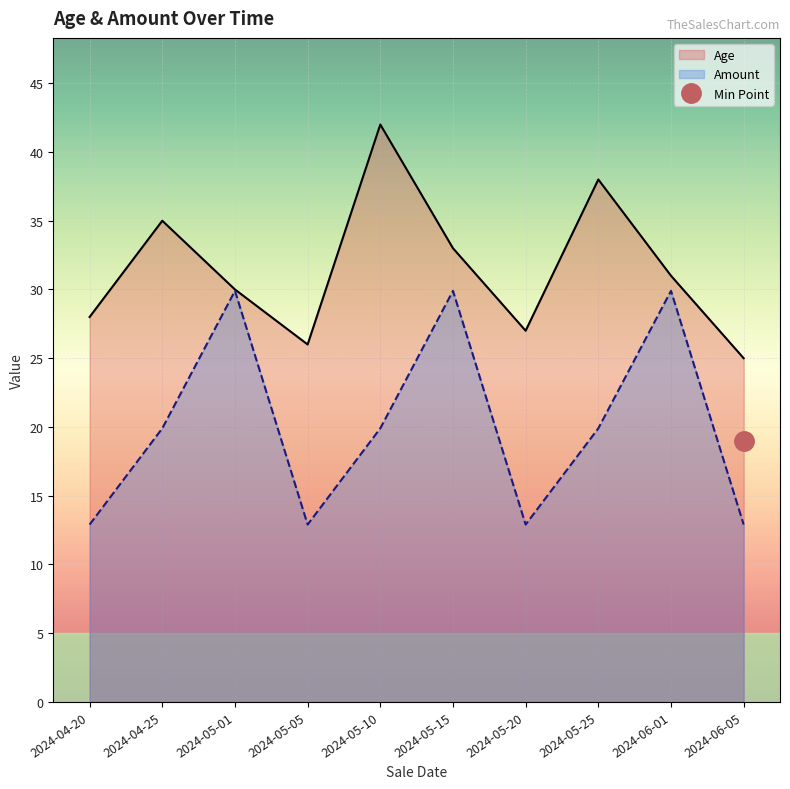

List the series in order of their overall mean, highest first.

Age, Amount